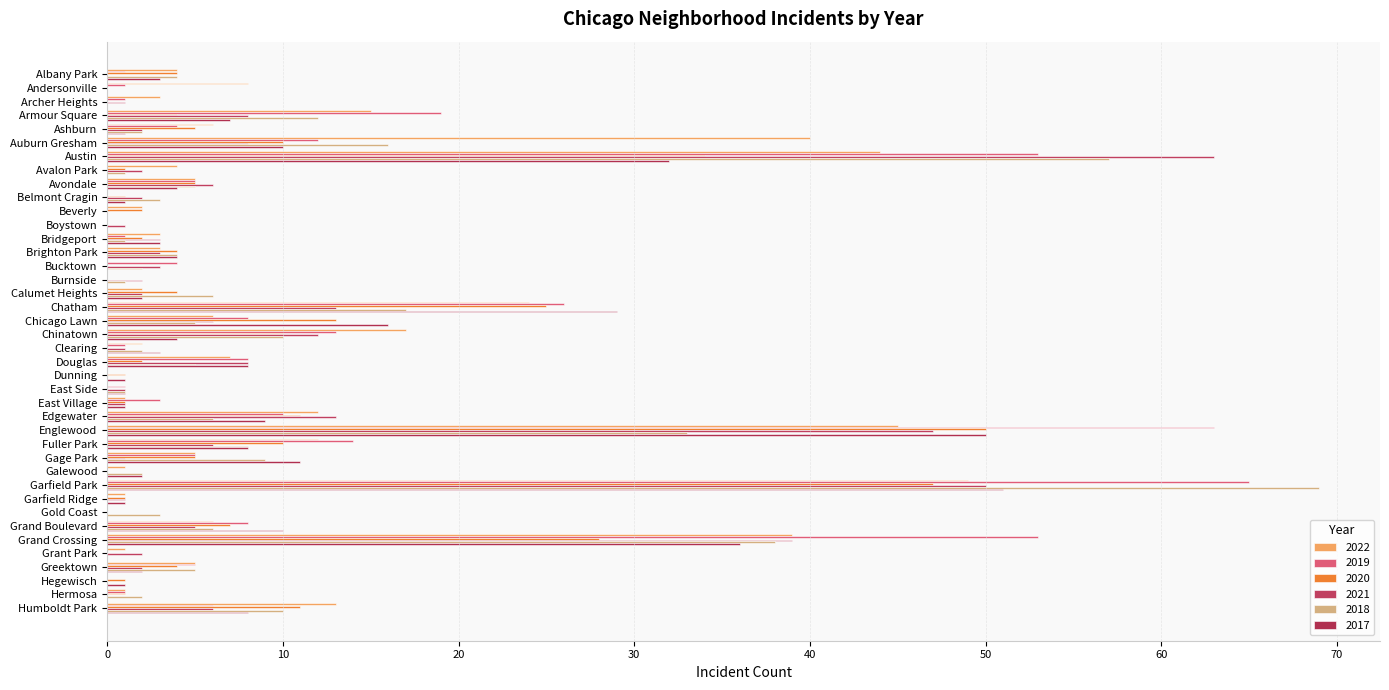

What are all the series names shown in the legend?

2022, 2019, 2020, 2021, 2018, 2017